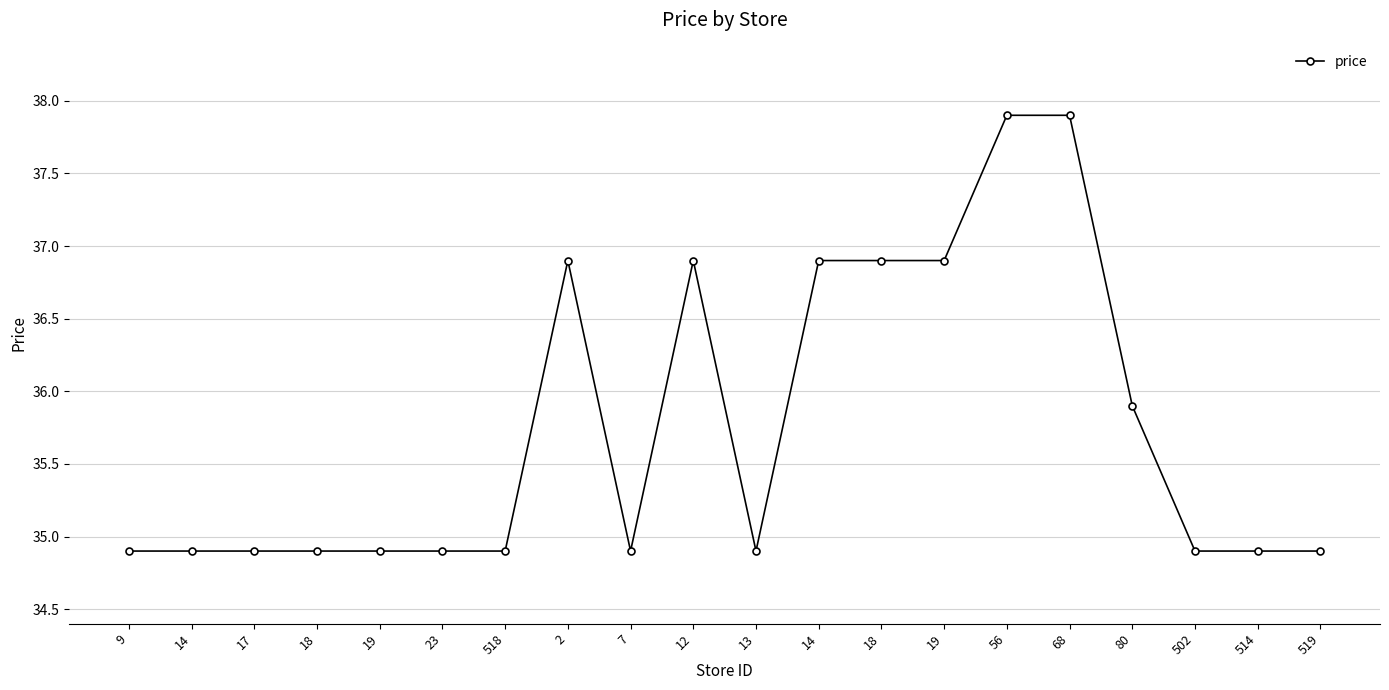

What is the ratio of the value at 519 to the value at 514?

1.0